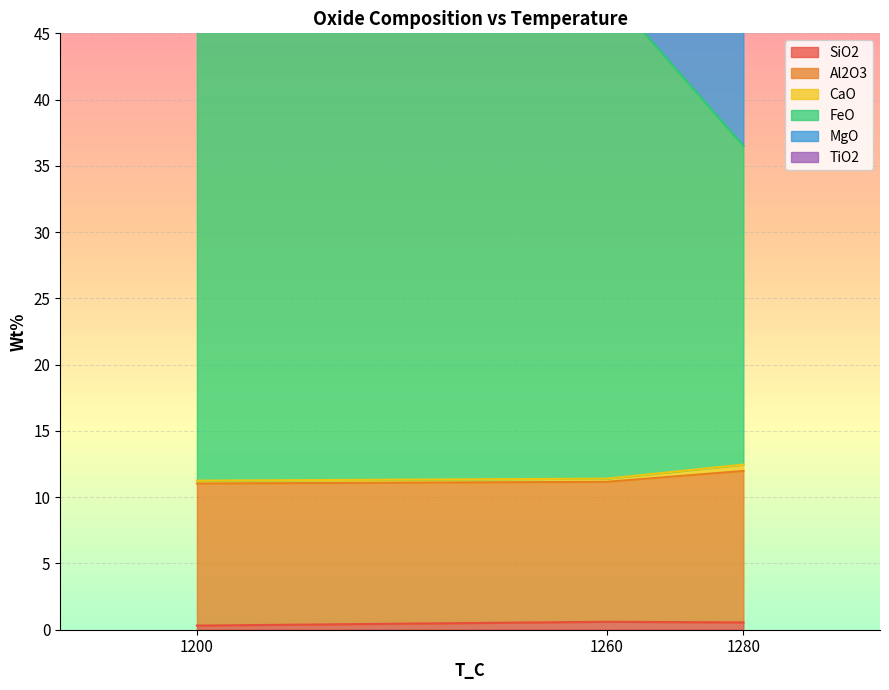

Is it true that SiO2 equals 0.3 at 1200?

True